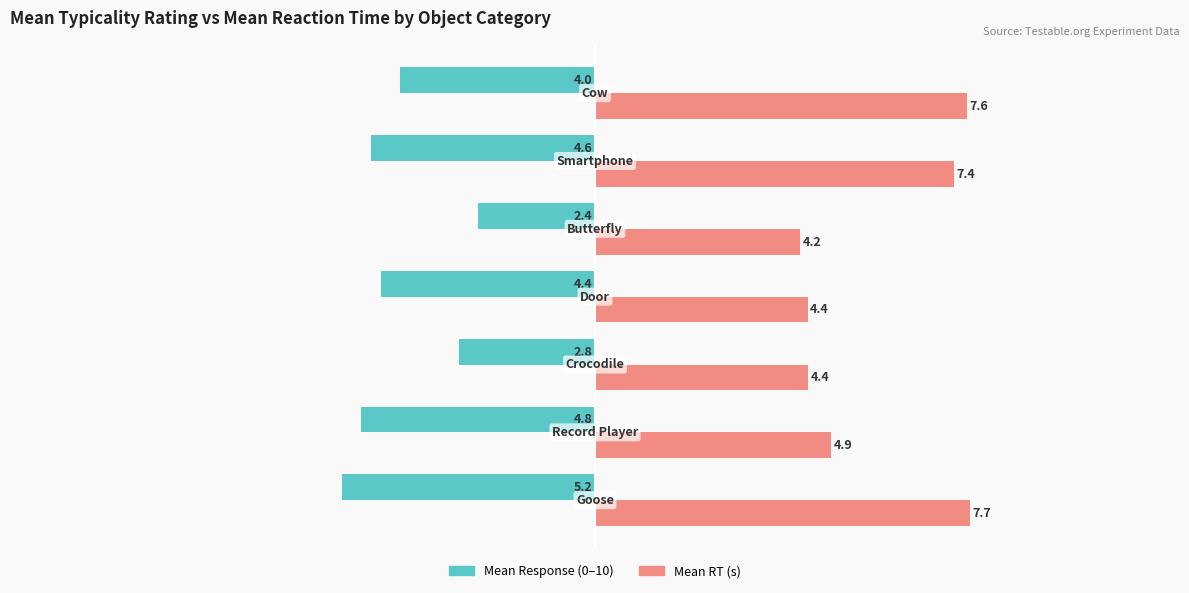

What is the minimum value shown in the chart?

-5.2